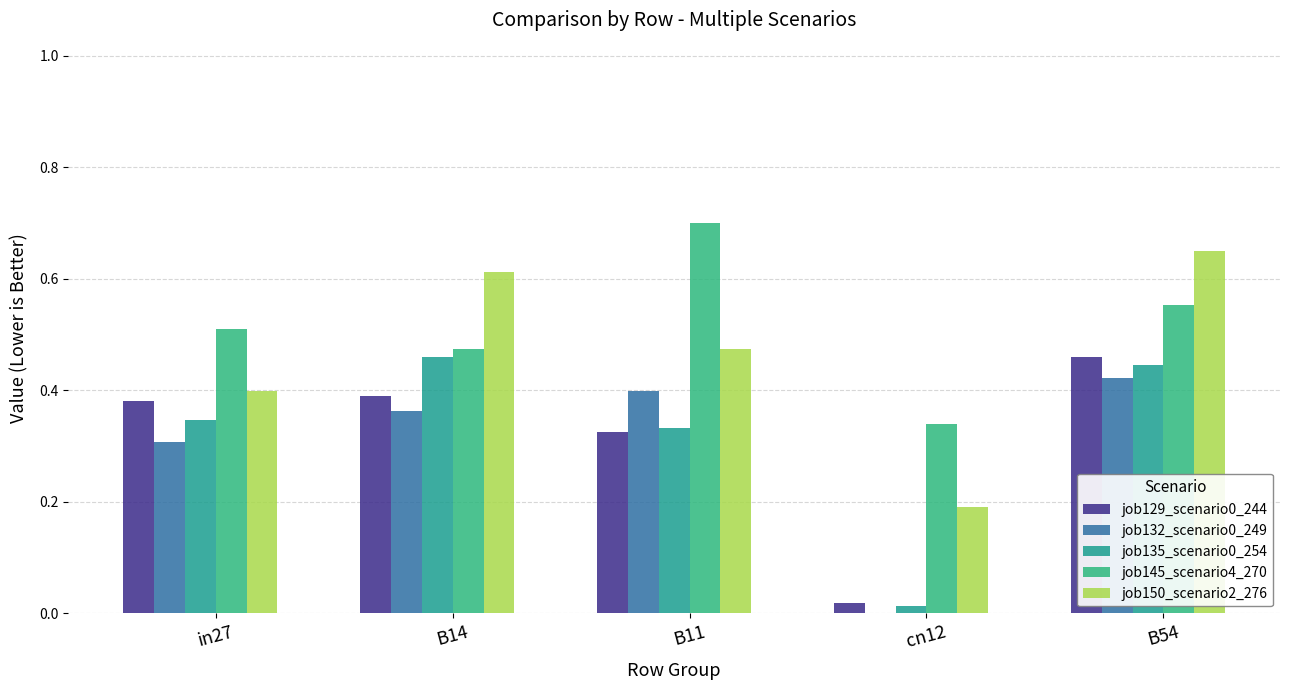

Between in27 and B54, which series saw the biggest shift?

job150_scenario2_276